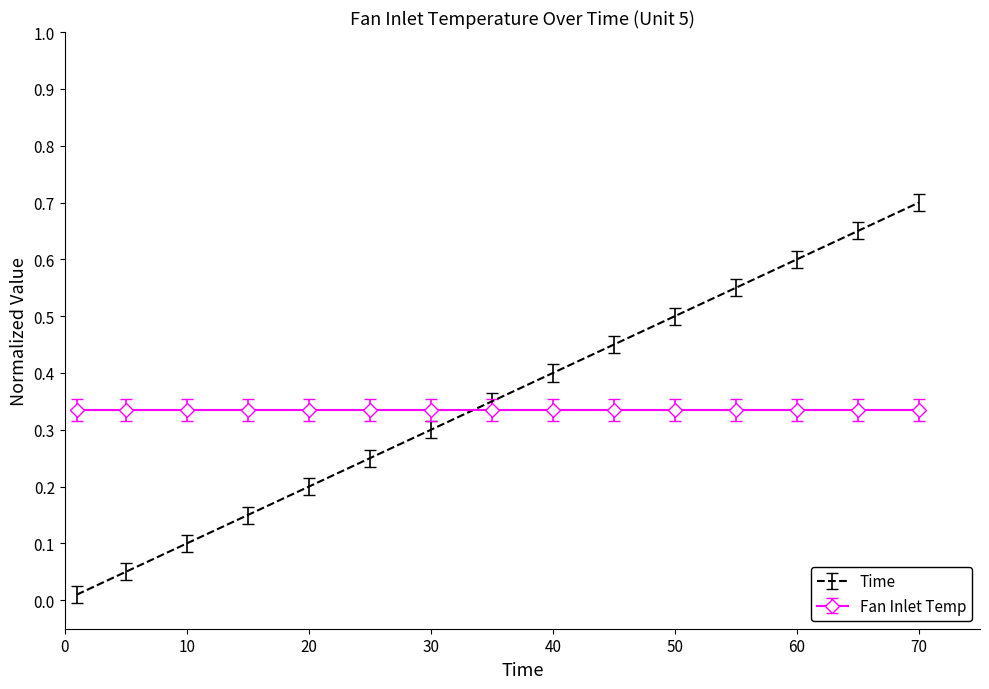

Rank the series by their maximum value, from highest to lowest.

Time, Fan Inlet Temp